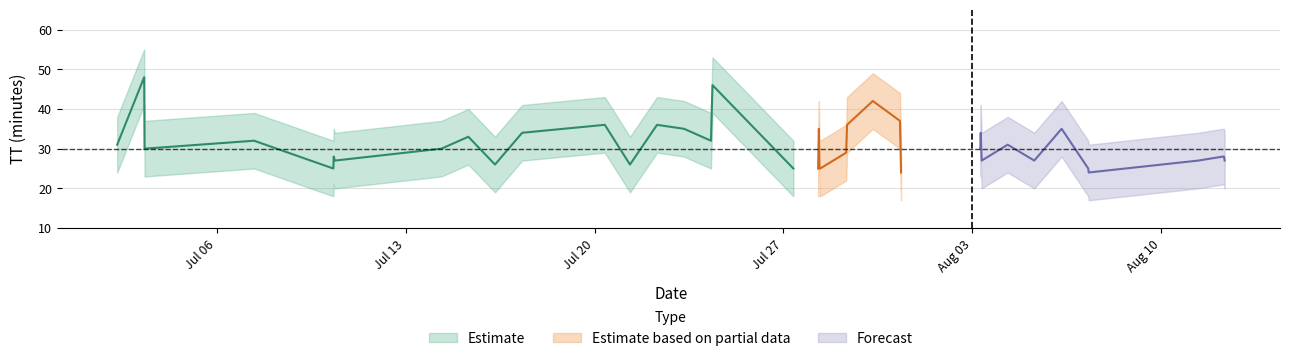

What is the difference between the second highest and minimum values in the upper series?

22